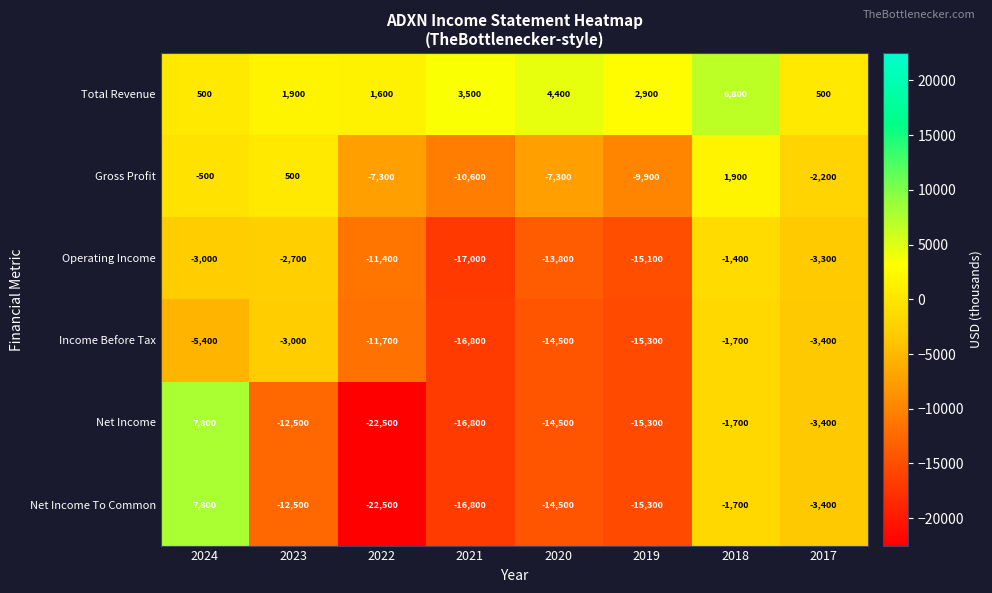

At which label is Total Revenue closest to 3650?

2021